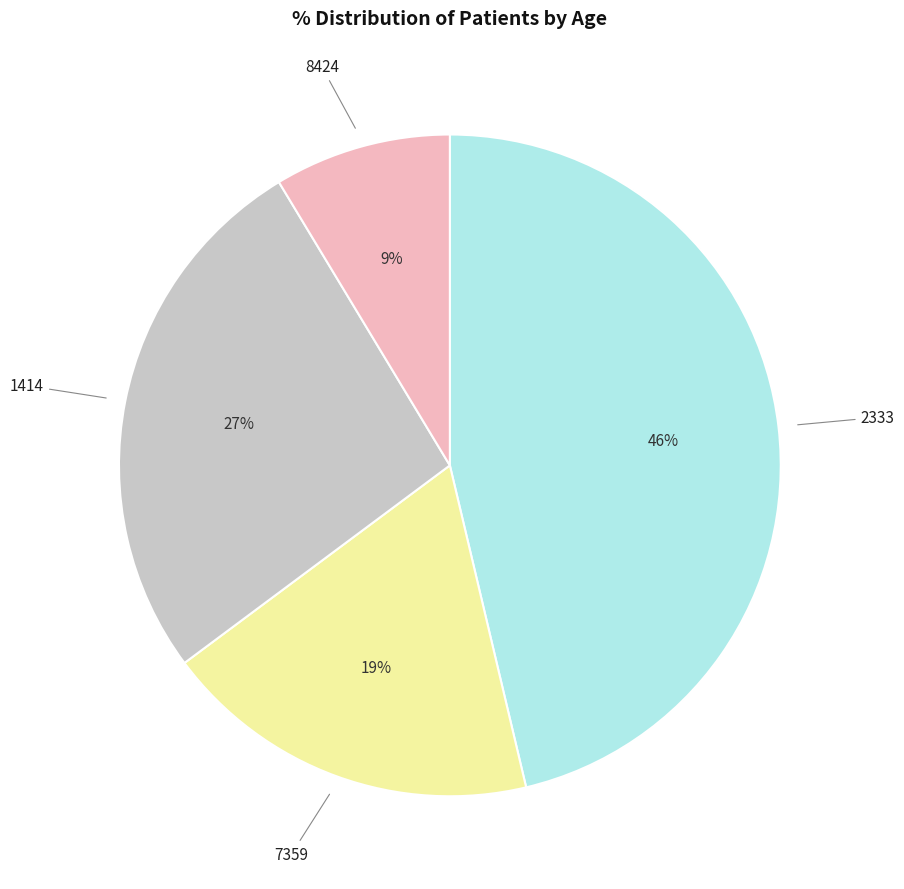

To the nearest percent, what is the average slice percentage?

25%